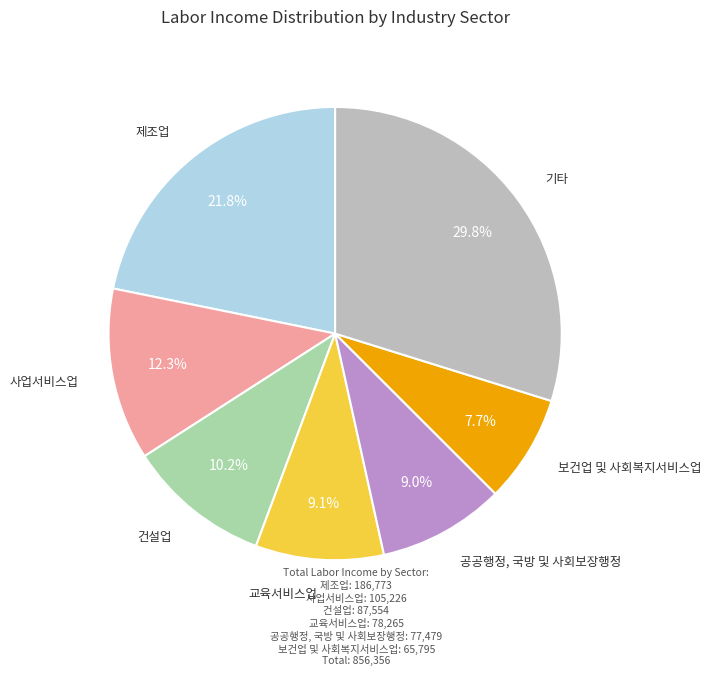

Does any single category account for the majority?

No